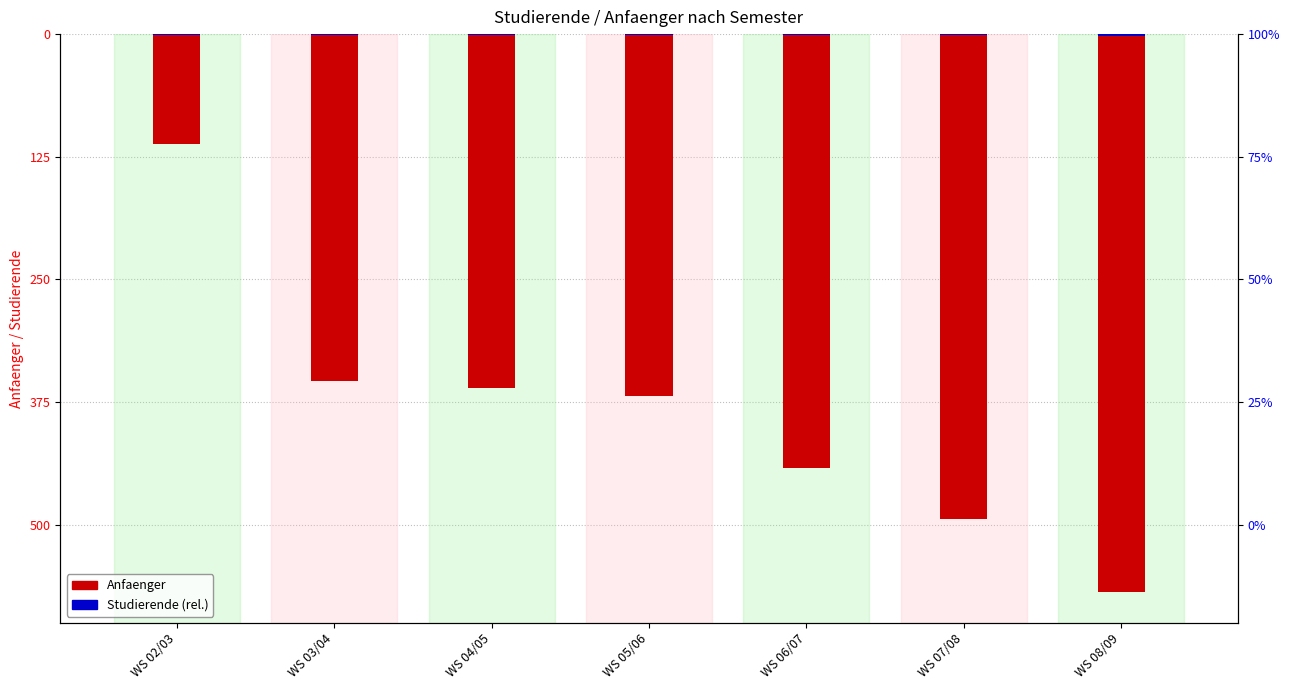

Which series changed the most between WS 05/06 and WS 07/08?

Anfaenger